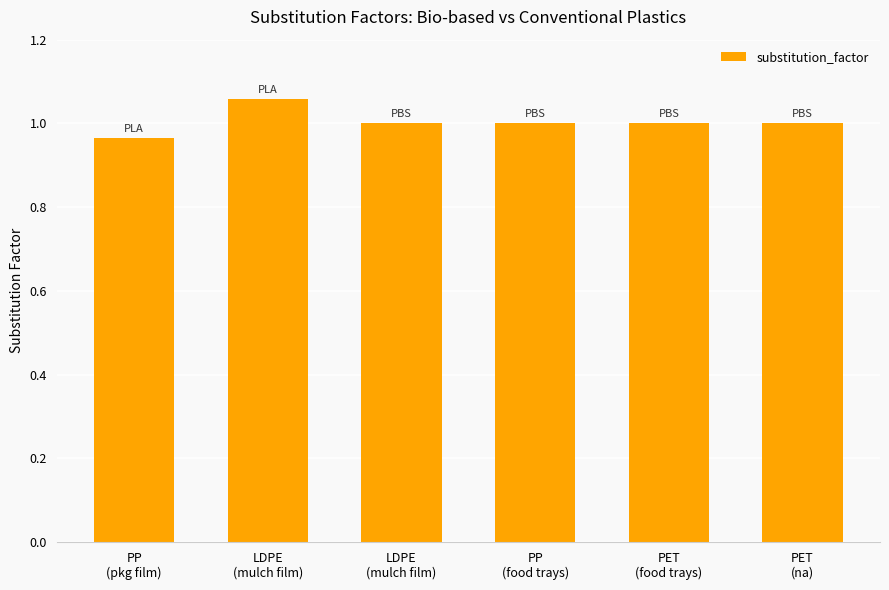

The chart shows a value of 1.0 at LDPE
(mulch film). True or false?

True